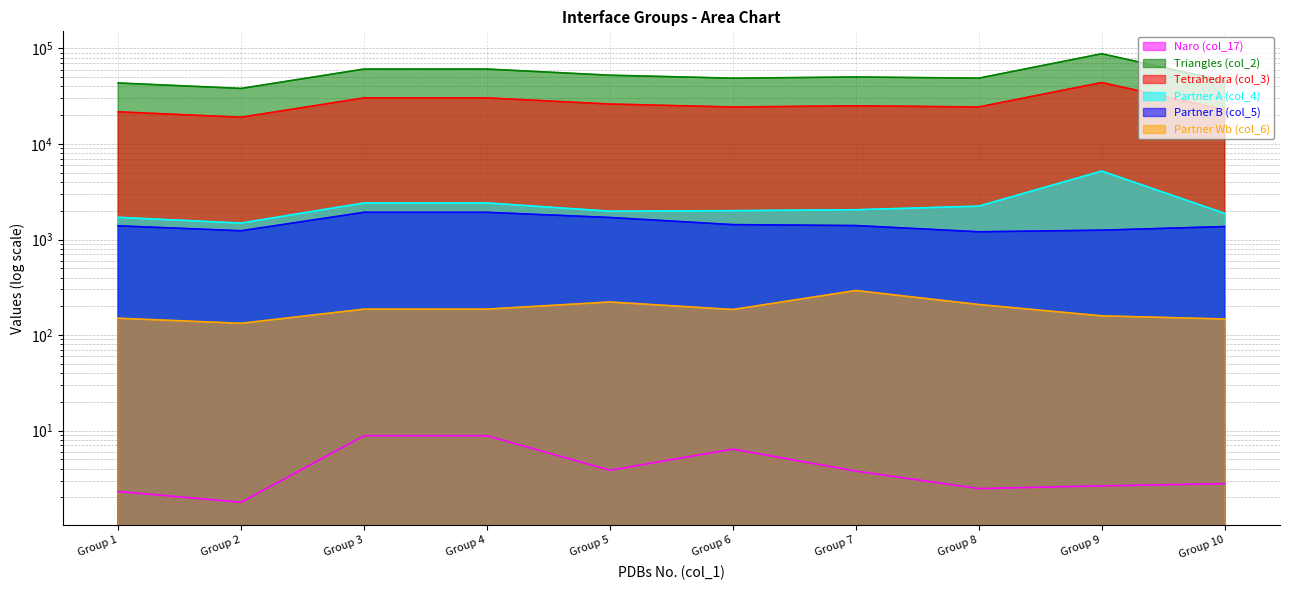

Where is Naro (col_17) nearest to the value 5?

Group 5